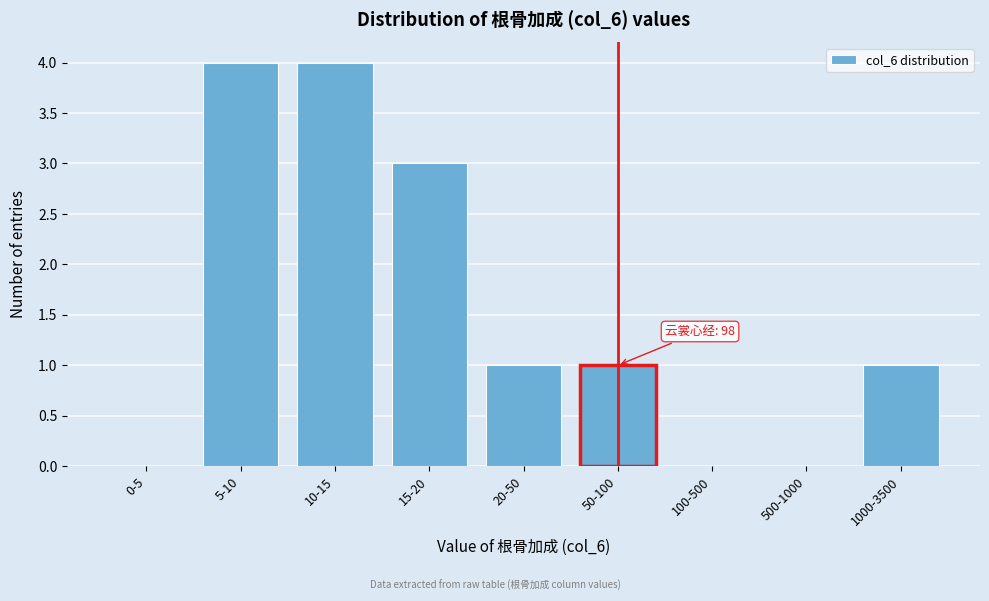

Reading left to right, transcribe all the data shown in this chart.

0-5=0	5-10=4	10-15=4	15-20=3	20-50=1	50-100=1	100-500=0	500-1000=0	1000-3500=1